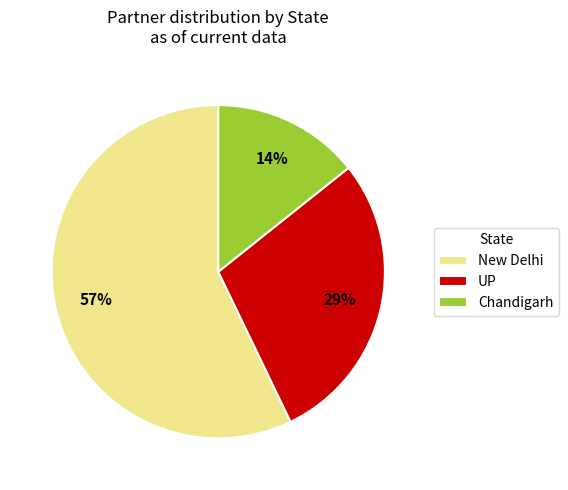

Count the number of slices in the pie.

3